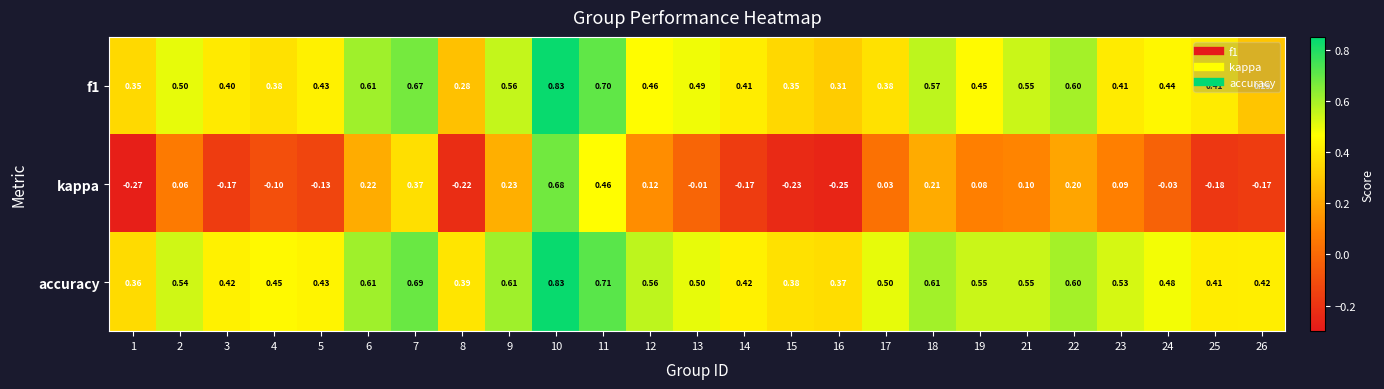

Is the value of kappa at 11 greater than the value of accuracy at 12?

No